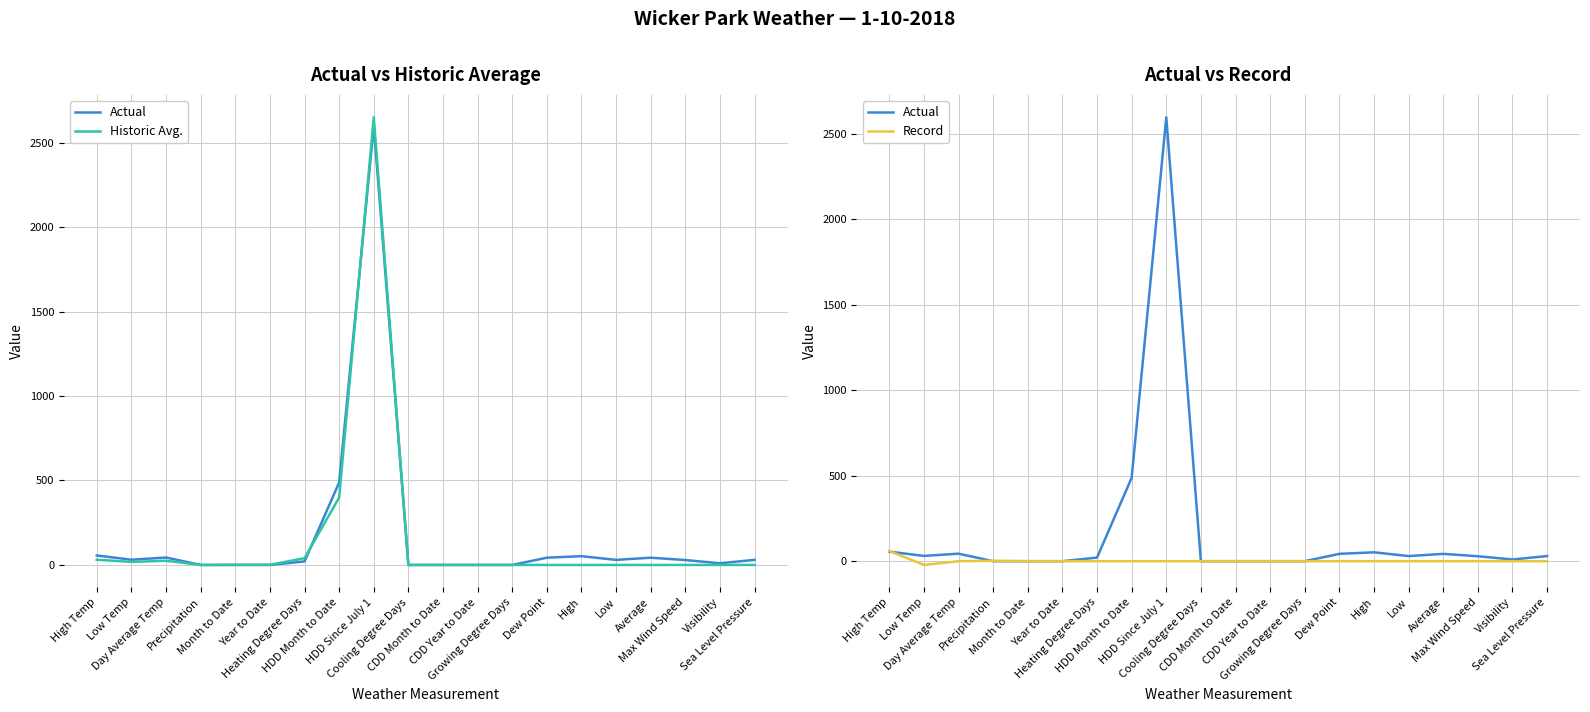

Reading left to right, transcribe all the data shown in this chart.

Actual: High Temp=56.0	Low Temp=31.0	Day Average Temp=44.0	Precipitation=0.0	Month to Date=0.0	Year to Date=0.0	Heating Degree Days=21.0	HDD Month to Date=488.0	HDD Since July 1=2598.0	Cooling Degree Days=0.0	CDD Month to Date=0.0	CDD Year to Date=0.0	Growing Degree Days=0.0	Dew Point=43.0	High=52.0	Low=30.0	Average=43.0	Max Wind Speed=29.0	Visibility=10.0	Sea Level Pressure=30.1
Historic Avg.: High Temp=31.0	Low Temp=18.0	Day Average Temp=25.0	Precipitation=0.1	Month to Date=0.8	Year to Date=0.8	Heating Degree Days=40.0	HDD Month to Date=399.0	HDD Since July 1=2650.0	Cooling Degree Days=0.0	CDD Month to Date=0.0	CDD Year to Date=0.0	Growing Degree Days=0.0	Dew Point=0.0	High=0.0	Low=0.0	Average=0.0	Max Wind Speed=0.0	Visibility=0.0	Sea Level Pressure=0.0
Record: High Temp=60.0	Low Temp=-22.0	Day Average Temp=0.0	Precipitation=2.3	Month to Date=0.0	Year to Date=0.0	Heating Degree Days=0.0	HDD Month to Date=0.0	HDD Since July 1=0.0	Cooling Degree Days=0.0	CDD Month to Date=0.0	CDD Year to Date=0.0	Growing Degree Days=0.0	Dew Point=0.0	High=0.0	Low=0.0	Average=0.0	Max Wind Speed=0.0	Visibility=0.0	Sea Level Pressure=0.0